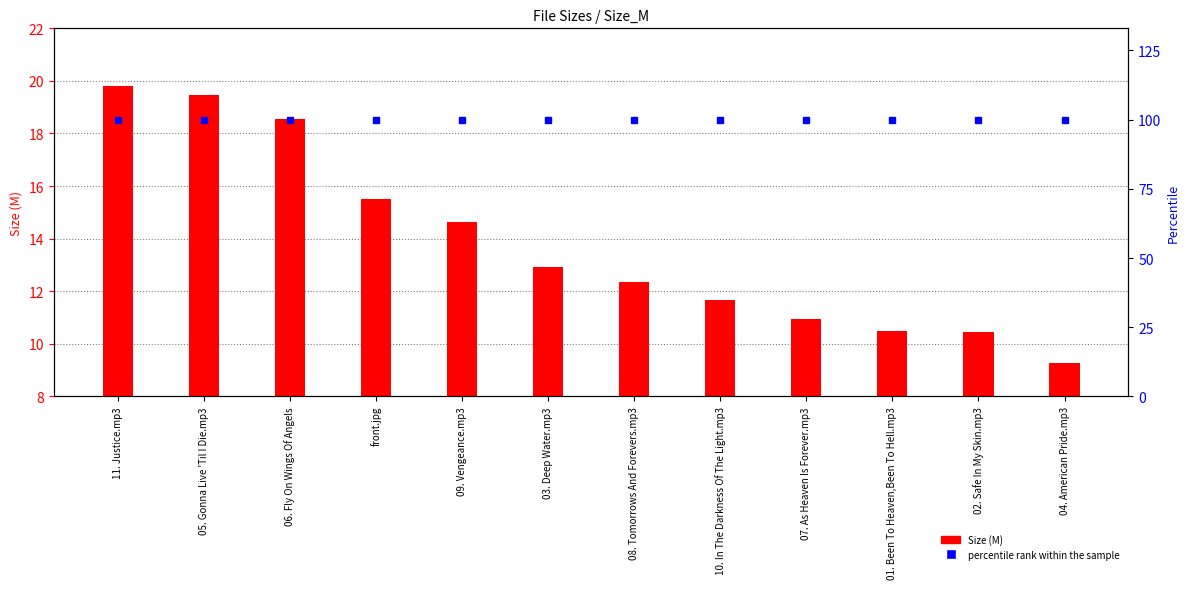

Reading left to right, transcribe all the data shown in this chart.

Size (M): 11. Justice.mp3=19.8	05. Gonna Live 'Til I Die.mp3=19.5	06. Fly On Wings Of Angels=18.6	front.jpg=15.5	09. Vengeance.mp3=14.6	03. Deep Water.mp3=12.9	08. Tomorrows And Forevers.mp3=12.4	10. In The Darkness Of The Light.mp3=11.7	07. As Heaven Is Forever.mp3=11.0	01. Been To Heaven,Been To Hell.mp3=10.5	02. Safe In My Skin.mp3=10.4	04. American Pride.mp3=9.3
percentile rank within the sample: 11. Justice.mp3=100.0	05. Gonna Live 'Til I Die.mp3=100.0	06. Fly On Wings Of Angels=100.0	front.jpg=100.0	09. Vengeance.mp3=100.0	03. Deep Water.mp3=100.0	08. Tomorrows And Forevers.mp3=100.0	10. In The Darkness Of The Light.mp3=100.0	07. As Heaven Is Forever.mp3=100.0	01. Been To Heaven,Been To Hell.mp3=100.0	02. Safe In My Skin.mp3=100.0	04. American Pride.mp3=100.0